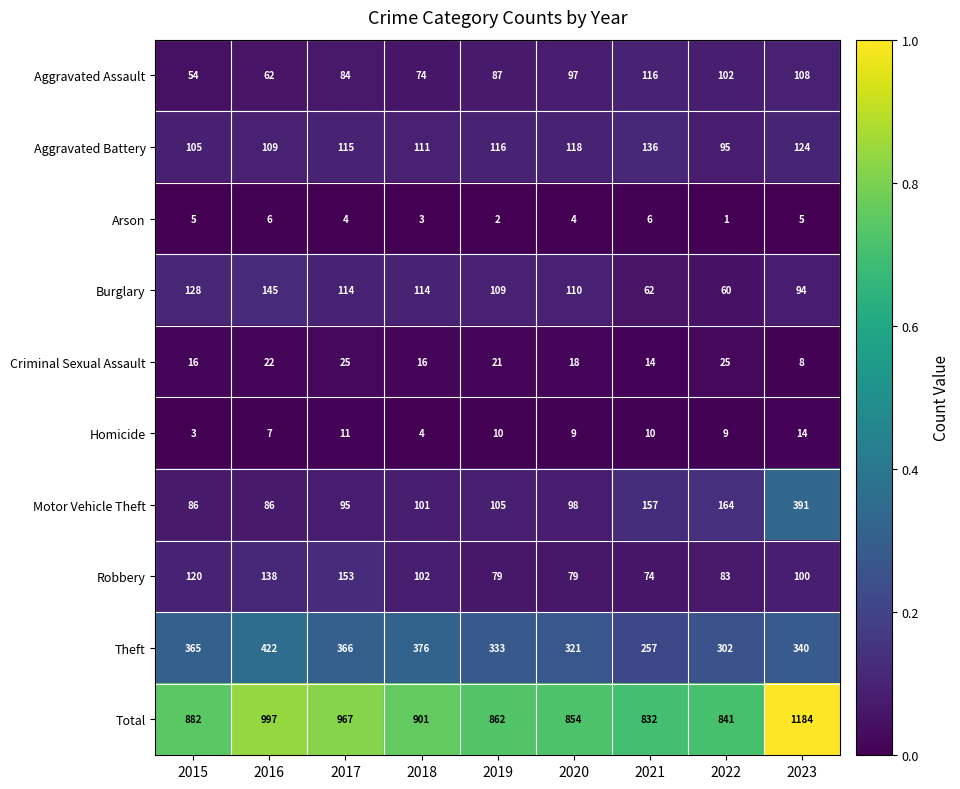

At 2023, list the series in order from smallest to largest.

Arson, Criminal Sexual Assault, Homicide, Burglary, Robbery, Aggravated Assault, Aggravated Battery, Theft, Motor Vehicle Theft, Total